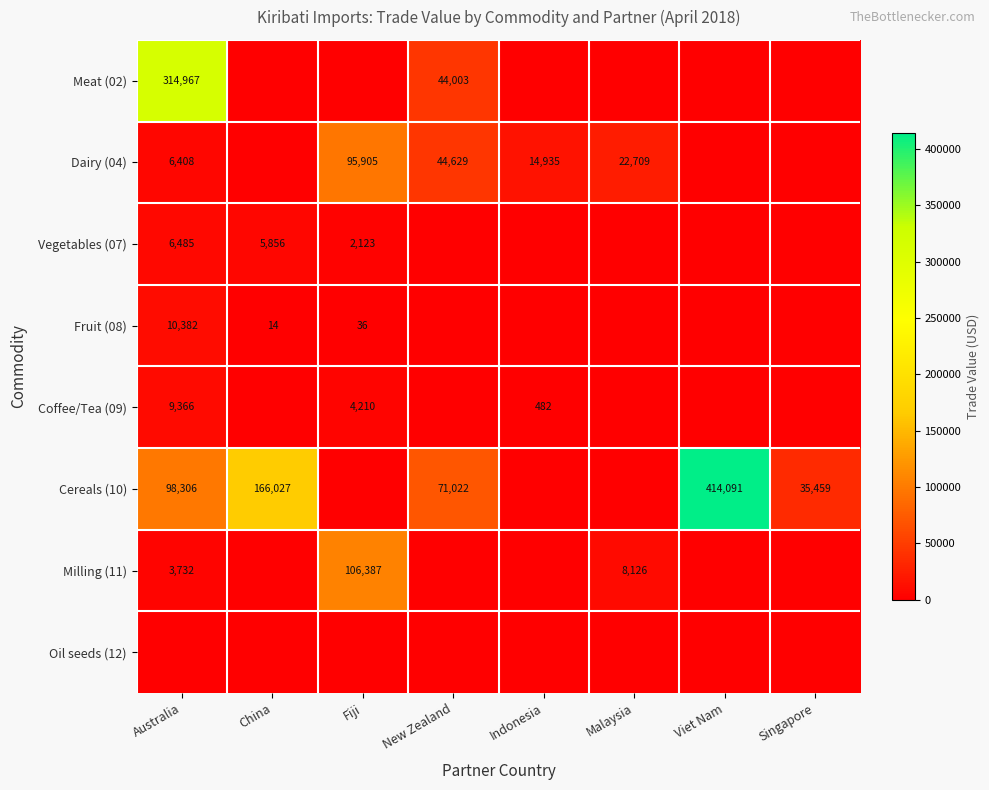

True or false: Dairy (04) has a value of 14935 at Indonesia.

True